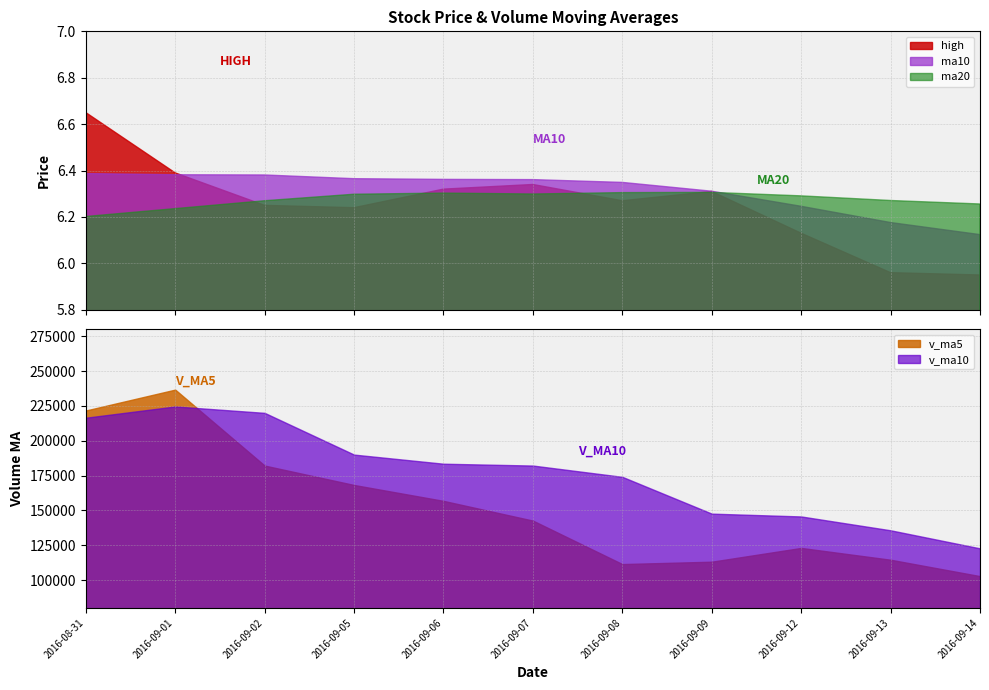

At which label does v_ma5 reach its peak?

2016-09-01